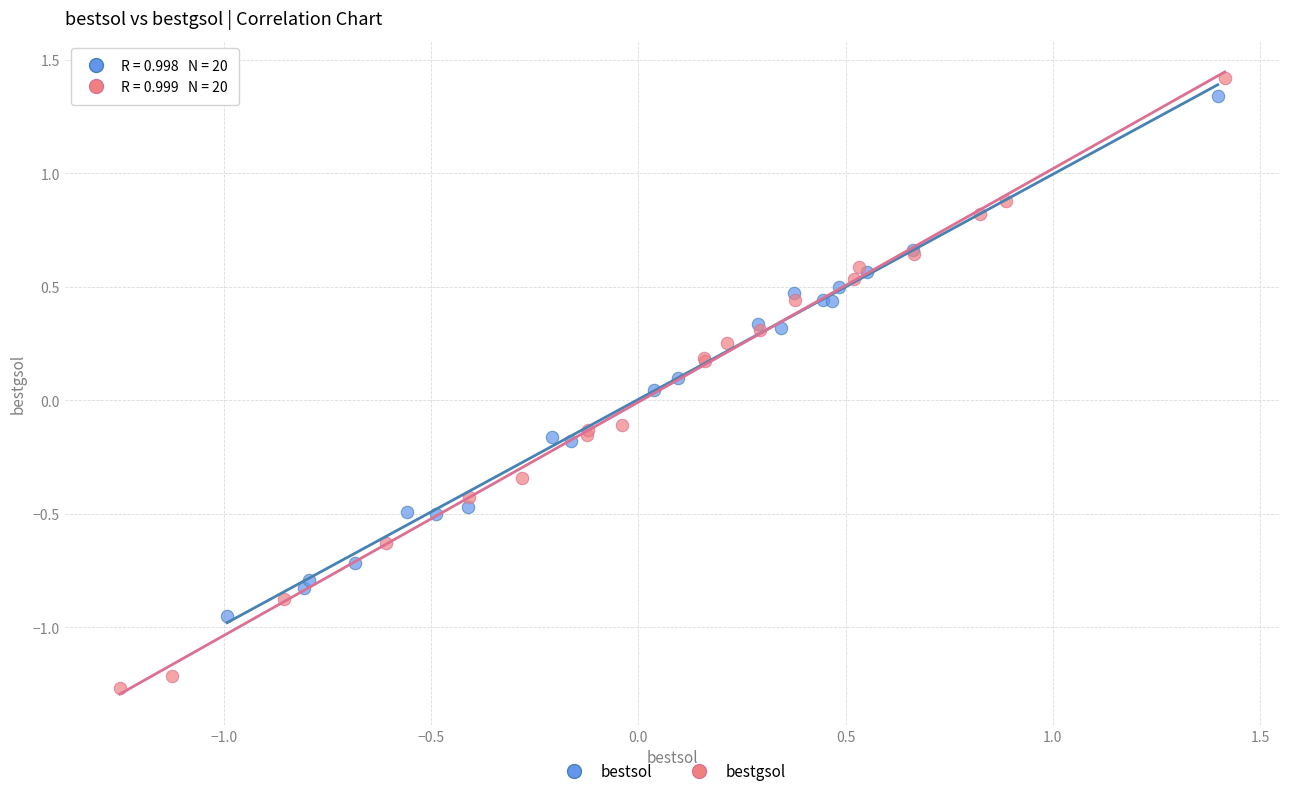

Which series reaches the minimum Y coordinate?

bestgsol